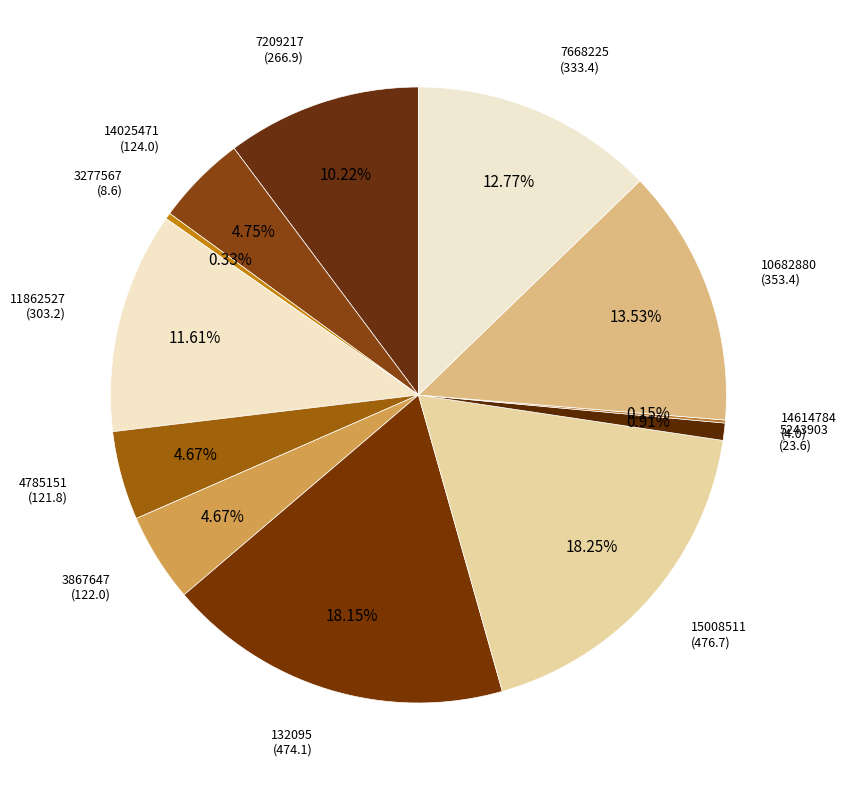

Does any single category account for the majority?

No